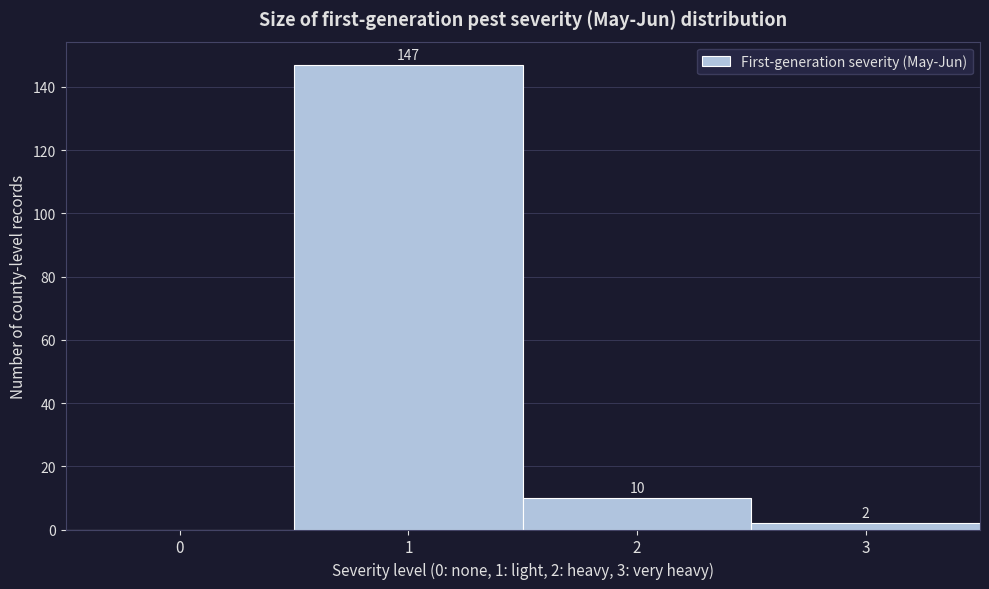

Reading left to right, list all the values displayed in this chart.

0=0	1=147	2=10	3=2